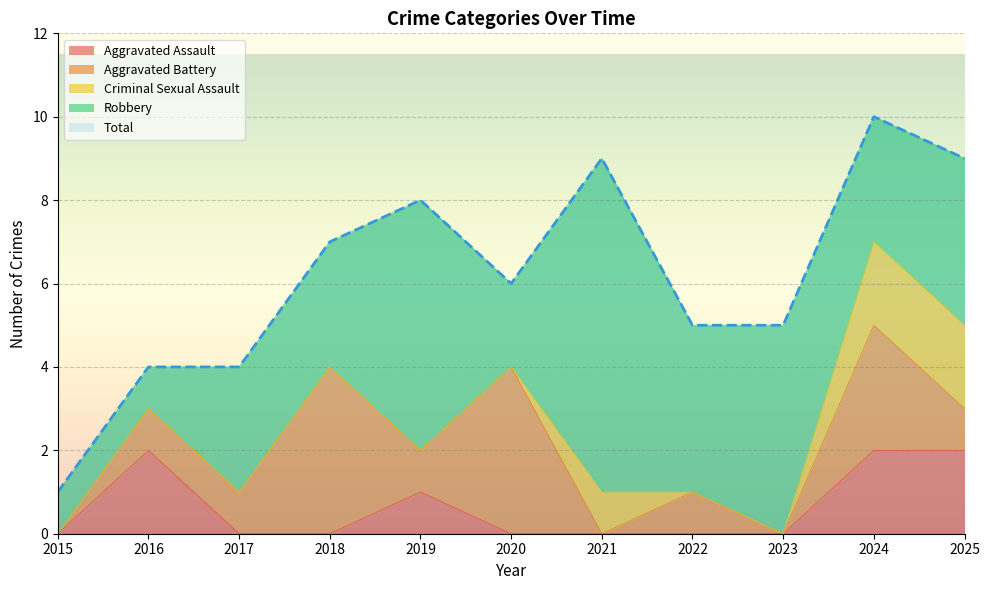

Reading left to right, transcribe all the data shown in this chart.

Aggravated Assault: 2015=0	2016=2	2017=0	2018=0	2019=1	2020=0	2021=0	2022=0	2023=0	2024=2	2025=2
Aggravated Battery: 2015=0	2016=1	2017=1	2018=4	2019=1	2020=4	2021=0	2022=1	2023=0	2024=3	2025=1
Criminal Sexual Assault: 2015=0	2016=0	2017=0	2018=0	2019=0	2020=0	2021=1	2022=0	2023=0	2024=2	2025=2
Robbery: 2015=1	2016=1	2017=3	2018=3	2019=6	2020=2	2021=8	2022=4	2023=5	2024=3	2025=4
Total: 2015=1	2016=4	2017=4	2018=7	2019=8	2020=6	2021=9	2022=5	2023=5	2024=10	2025=9